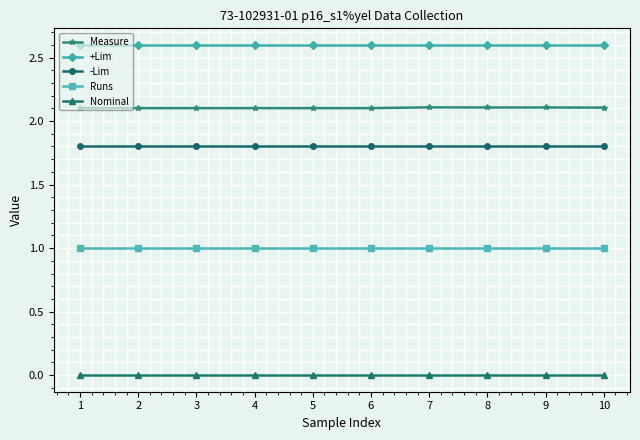

Reading right to left, list all the values displayed in this chart.

Measure: 10=2.1	9=2.1	8=2.1	7=2.1	6=2.1	5=2.1	4=2.1	3=2.1	2=2.1	1=2.1
+Lim: 10=2.6	9=2.6	8=2.6	7=2.6	6=2.6	5=2.6	4=2.6	3=2.6	2=2.6	1=2.6
-Lim: 10=1.8	9=1.8	8=1.8	7=1.8	6=1.8	5=1.8	4=1.8	3=1.8	2=1.8	1=1.8
Runs: 10=1.0	9=1.0	8=1.0	7=1.0	6=1.0	5=1.0	4=1.0	3=1.0	2=1.0	1=1.0
Nominal: 10=0.0	9=0.0	8=0.0	7=0.0	6=0.0	5=0.0	4=0.0	3=0.0	2=0.0	1=0.0